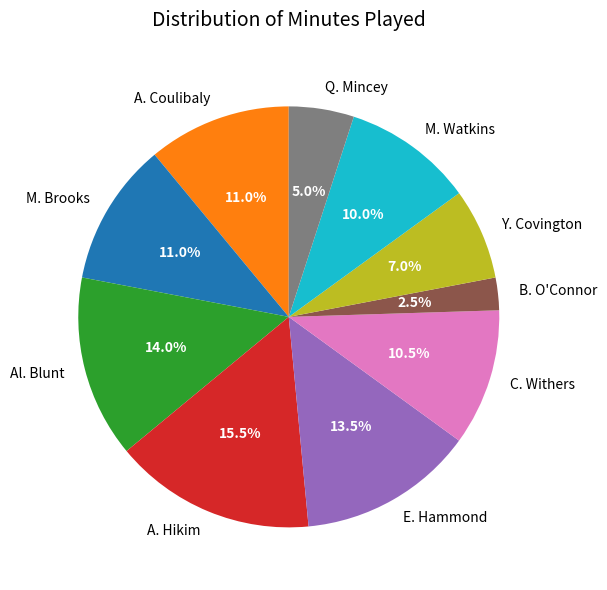

What is the total percentage of Q. Mincey and M. Watkins?

15.0%